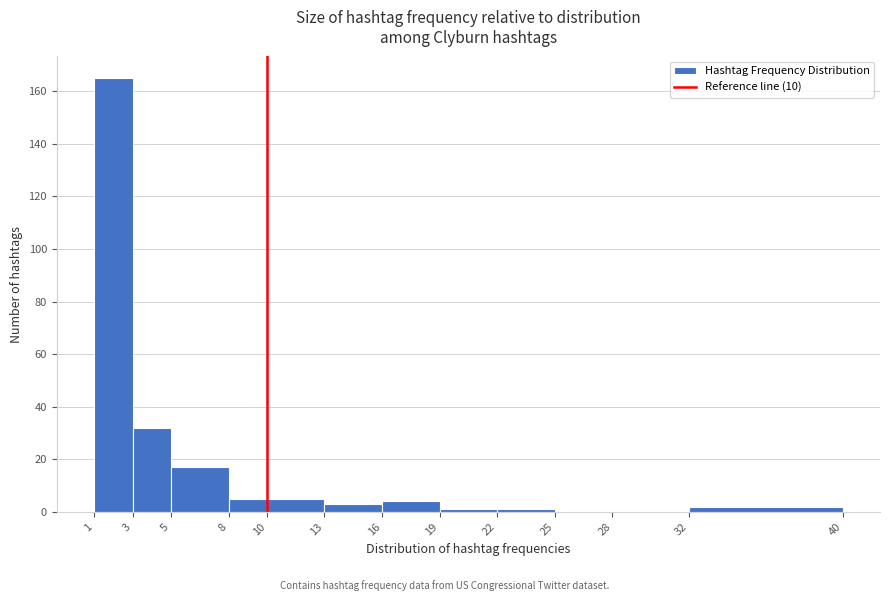

Which range on the x-axis has the tallest bar?

1 to 3